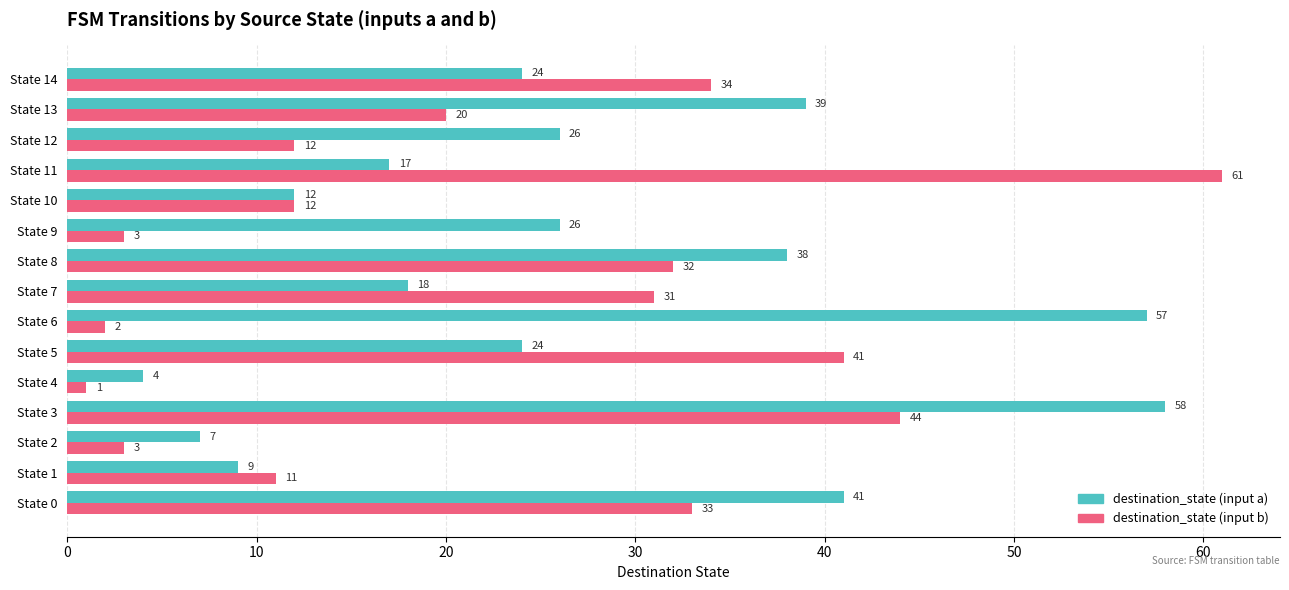

Rank the series by their average value, from highest to lowest.

destination_state (input a), destination_state (input b)